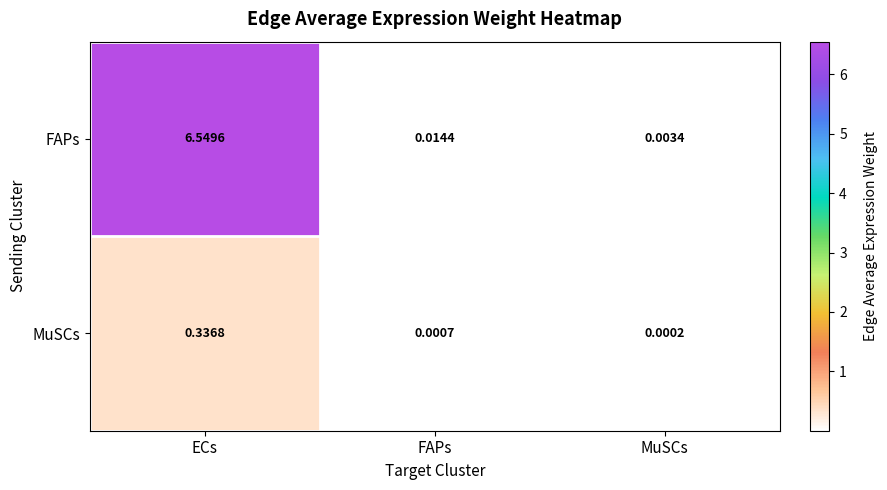

At which category is the sum across all series the highest?

ECs